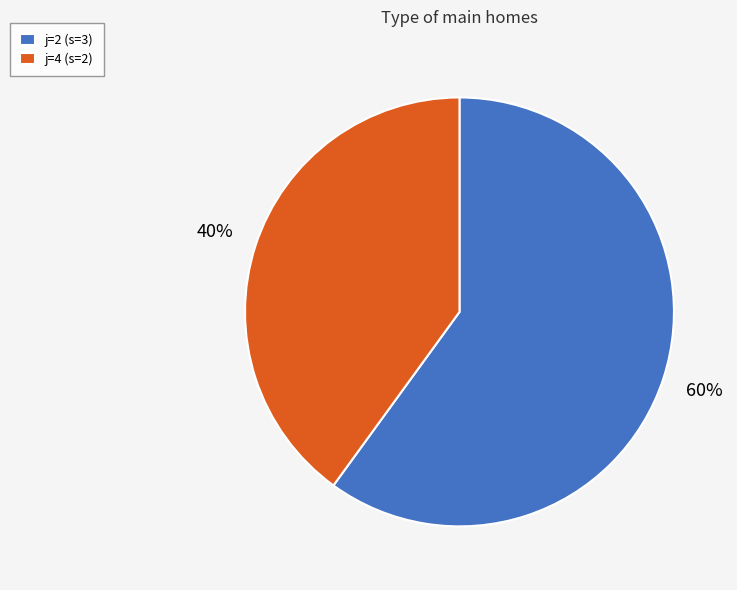

The j=2 (s=3) slice represents 60% of the pie. True or false?

True